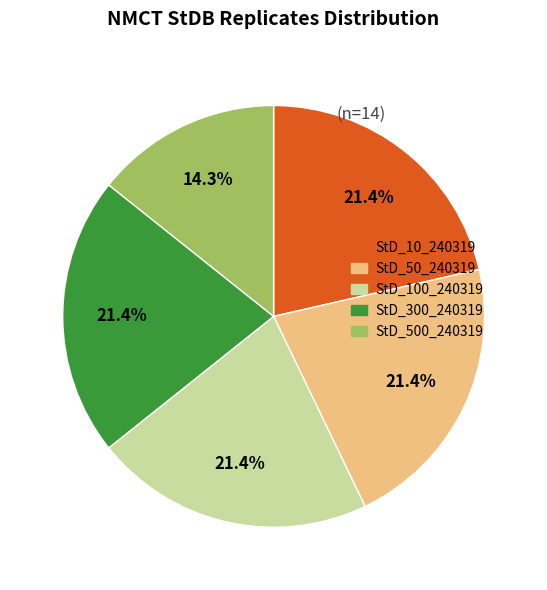

What is the smallest slice in the pie chart?

StD_500_240319